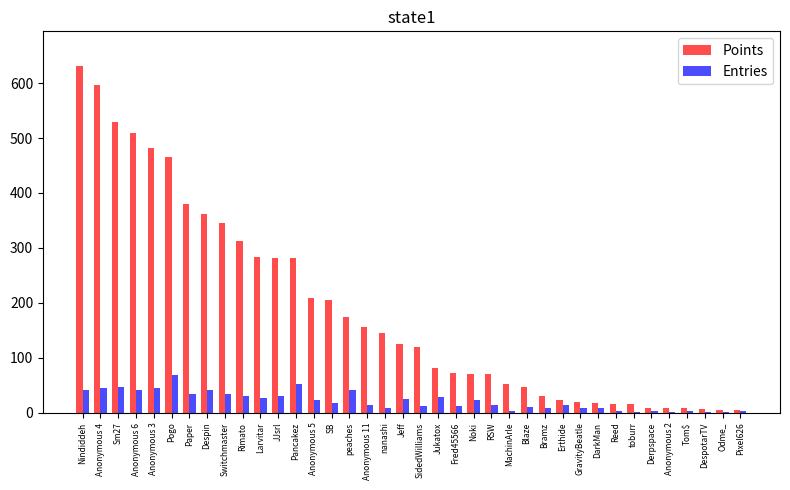

The Points series shows 254 at nanashi. True or false?

False